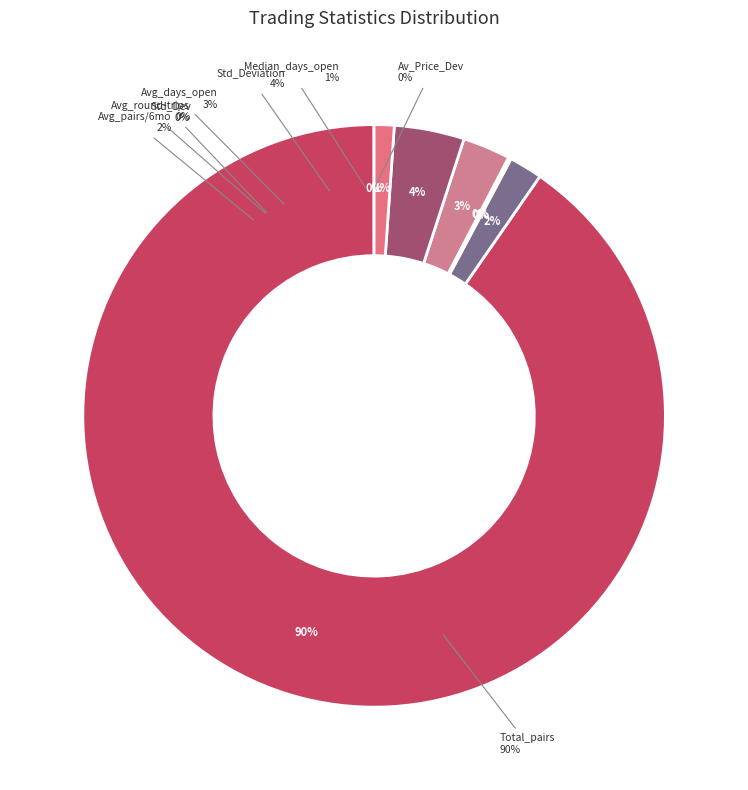

Do Avg_round-trip_trades and Median_time_open_days together represent more than half of the pie?

No